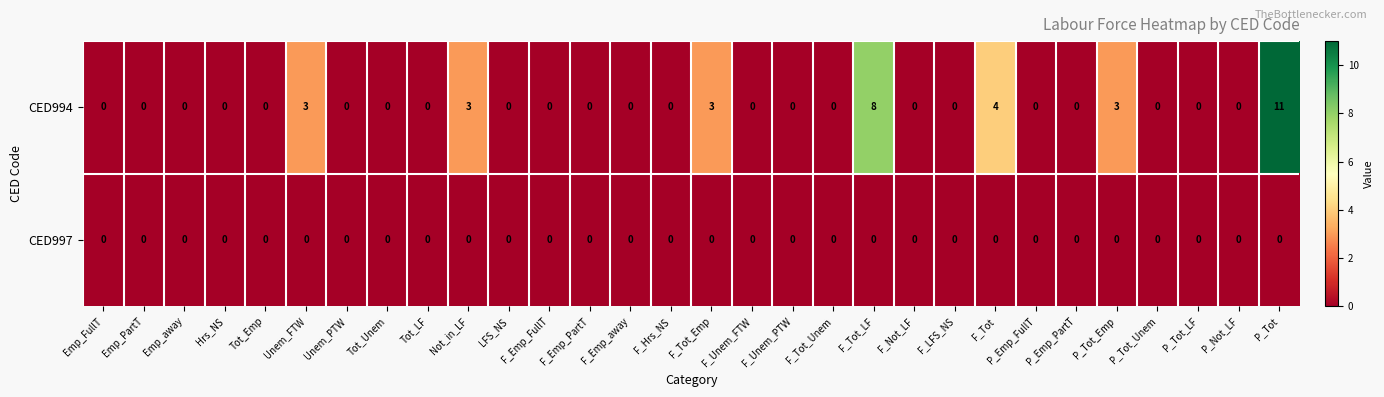

What is the sum of all CED994 values?

35